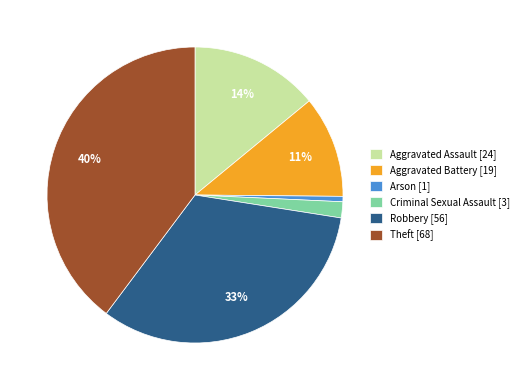

Which category has the smallest portion of the pie?

Arson